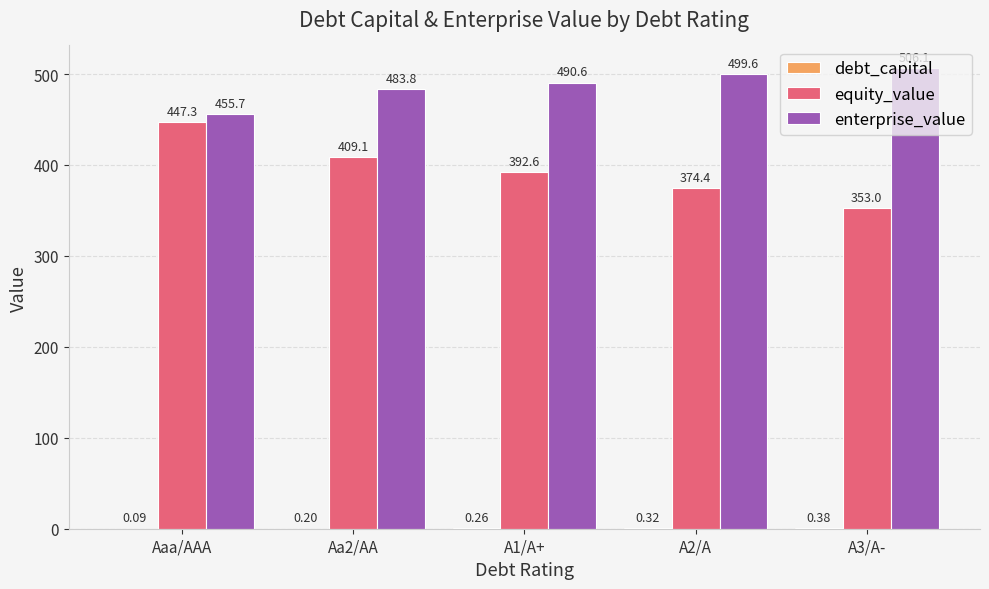

Which series has the largest total across all categories?

enterprise_value